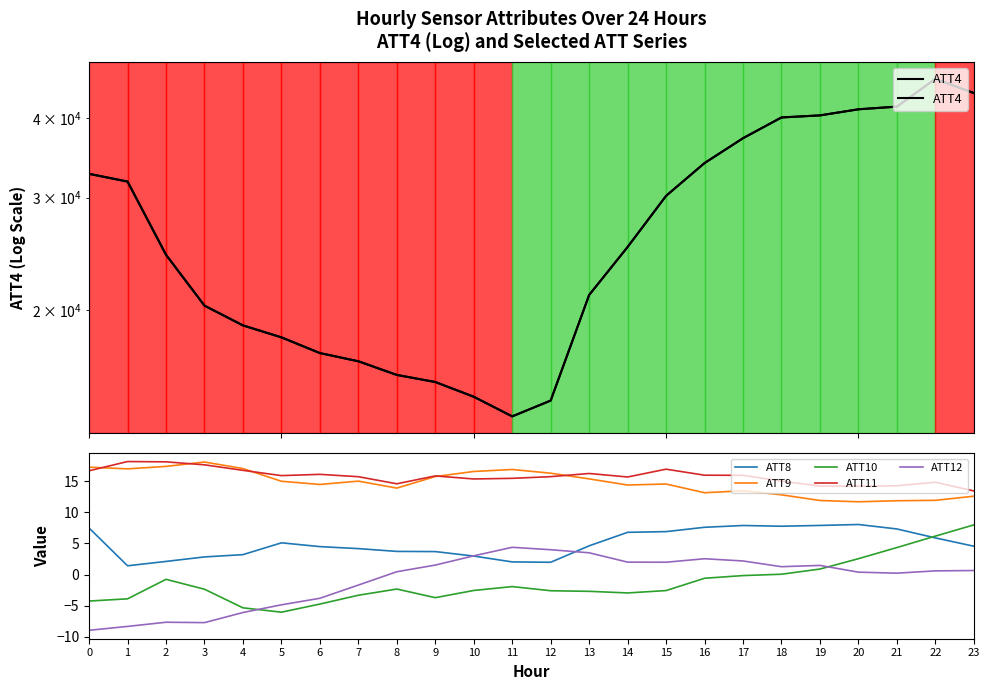

Which series ends up on top after the final intersection of ATT9 and ATT11?

ATT11